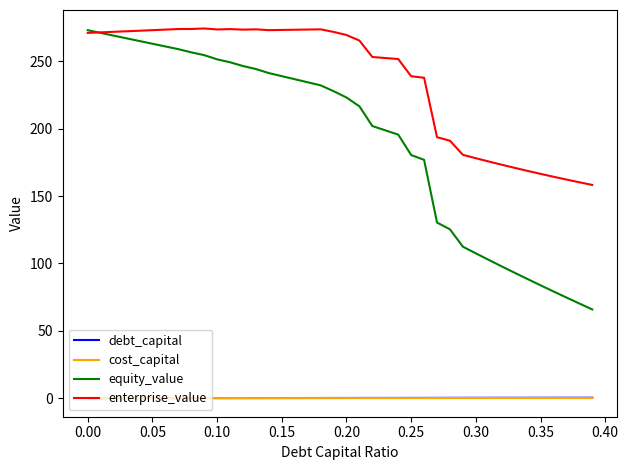

Which series has the widest spread of values?

equity_value